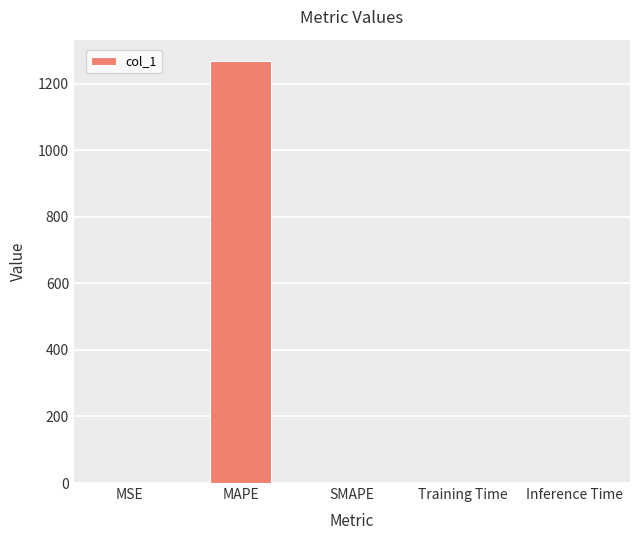

Is it true that the value at MAPE is 416.8?

False